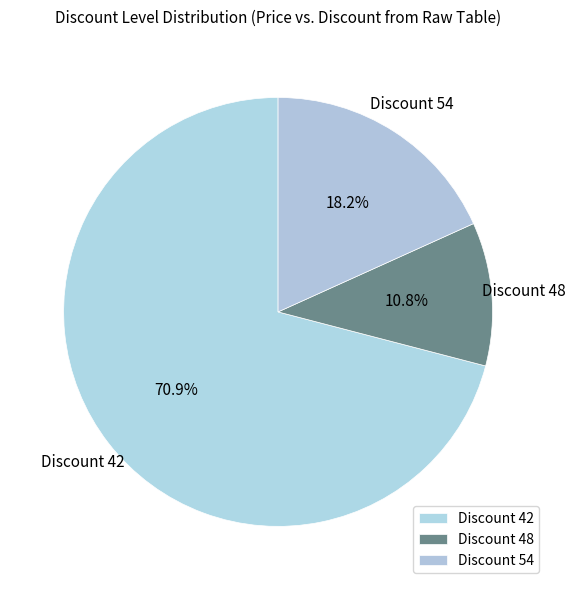

Count the number of slices in the pie.

3